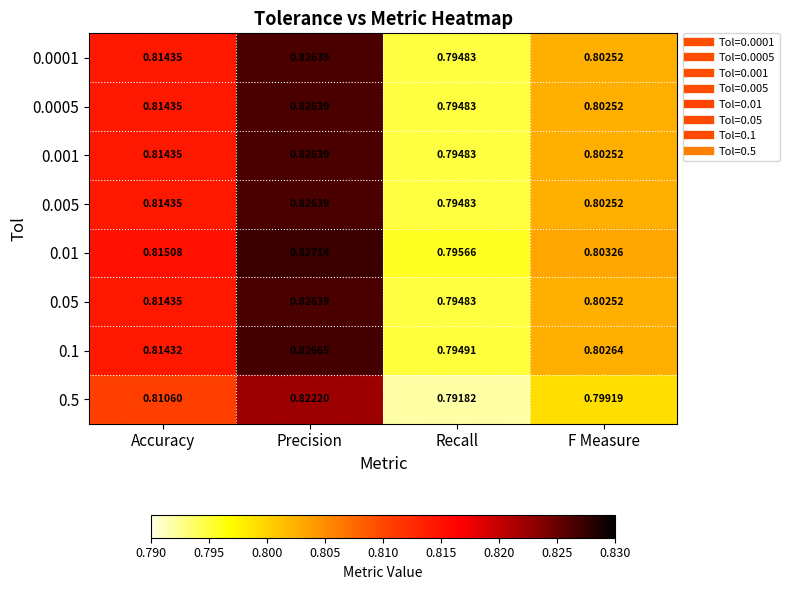

At which category is the sum across all series the highest?

Precision